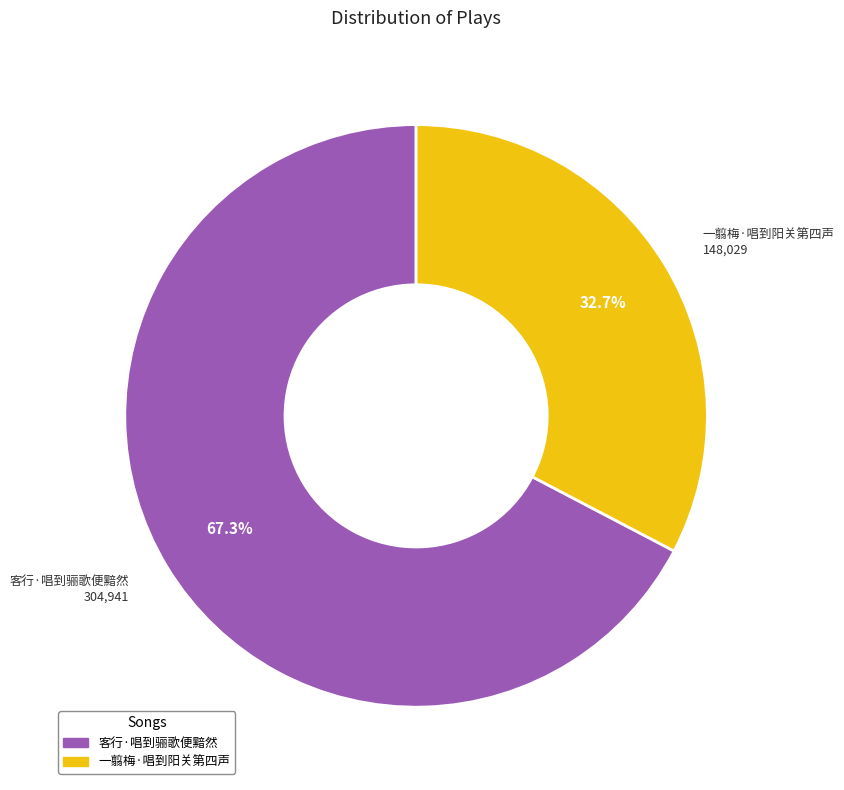

To the nearest percent, what is the difference between the largest and smallest slice percentages?

35%